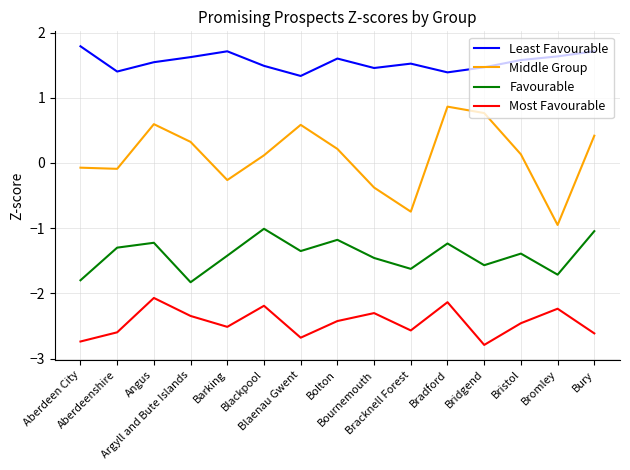

At which category does the chart reach its minimum across all series?

Bridgend